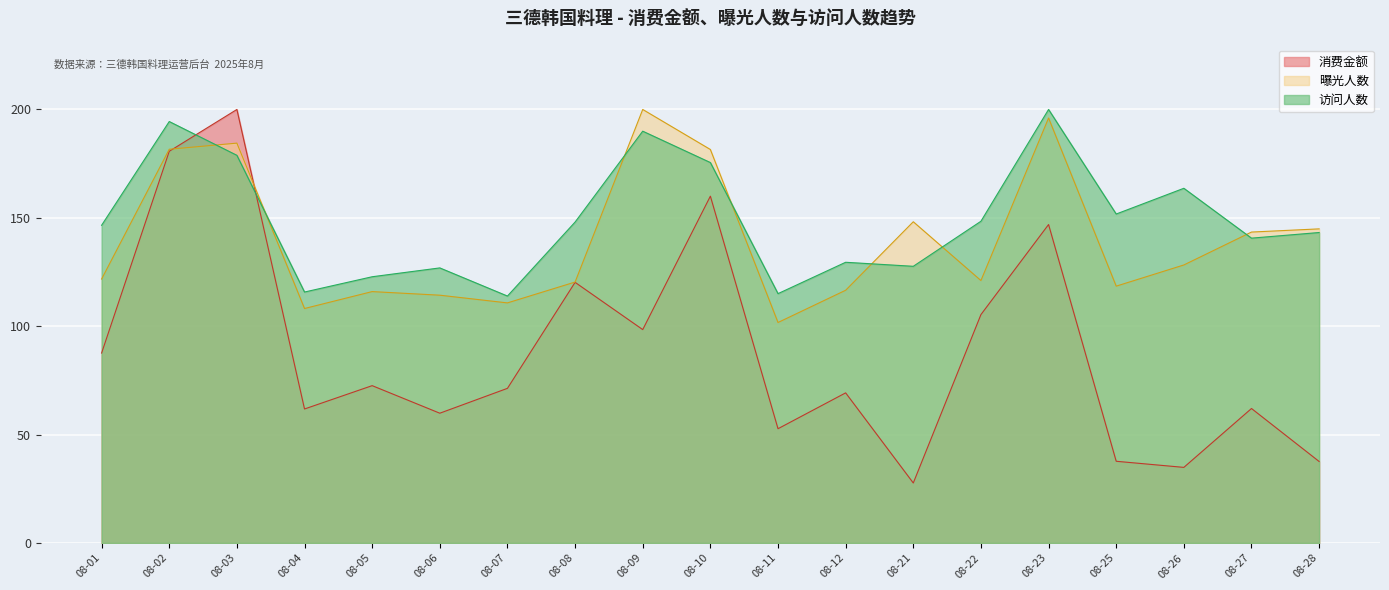

What is the difference between the 访问人数 values at 08-03 and 08-25?

27.1